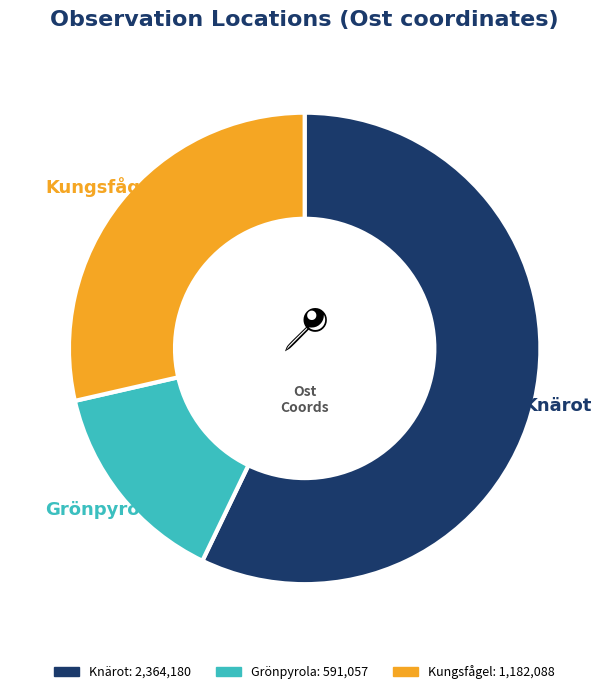

Is there a majority slice in this chart?

Yes